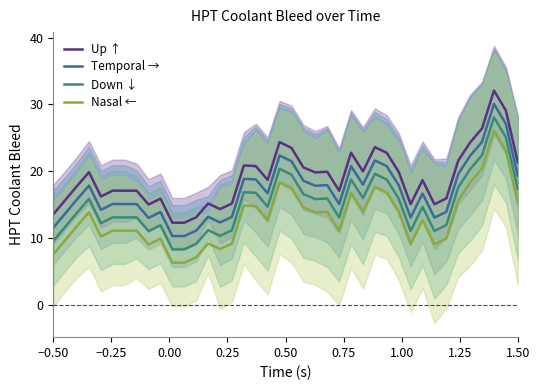

At how many categories does at least one series exceed 21?

11